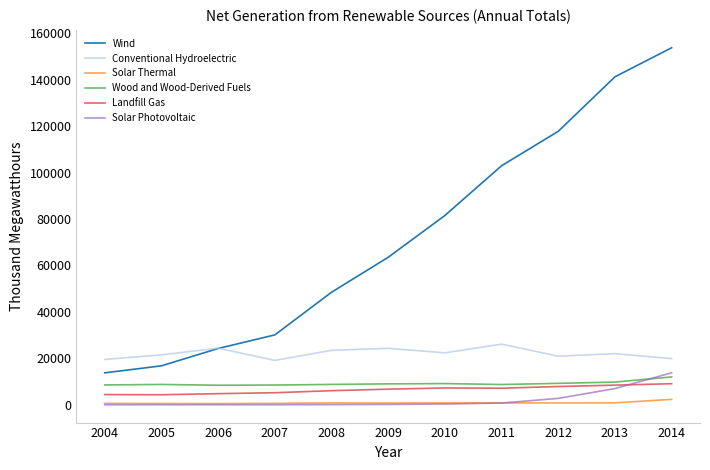

What are all the series names shown in the legend?

Wind, Conventional Hydroelectric, Solar Thermal, Wood and Wood-Derived Fuels, Landfill Gas, Solar Photovoltaic